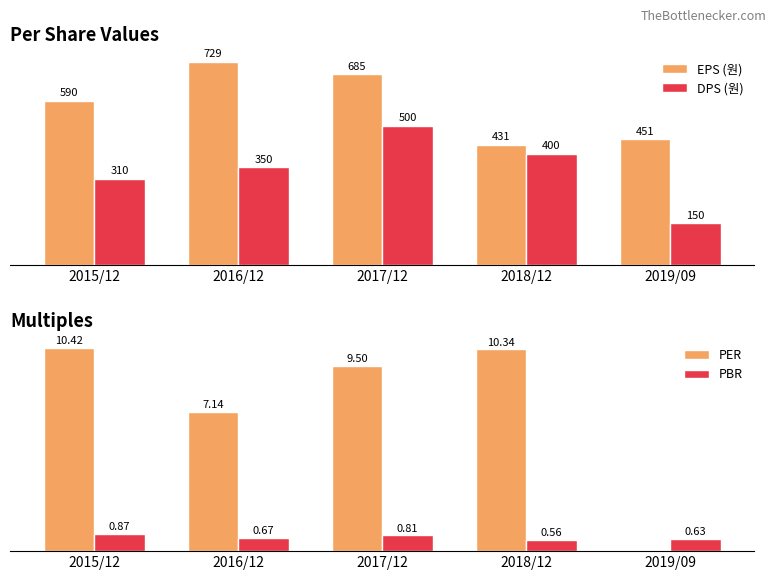

Reading left to right, extract all data points from this chart.

EPS (원): 2015/12=590.0	2016/12=729.0	2017/12=685.0	2018/12=431.0	2019/09=451.0
DPS (원): 2015/12=310.0	2016/12=350.0	2017/12=500.0	2018/12=400.0	2019/09=150.0
PER: 2015/12=10.4	2016/12=7.1	2017/12=9.5	2018/12=10.3	2019/09=0.0
PBR: 2015/12=0.9	2016/12=0.7	2017/12=0.8	2018/12=0.6	2019/09=0.6